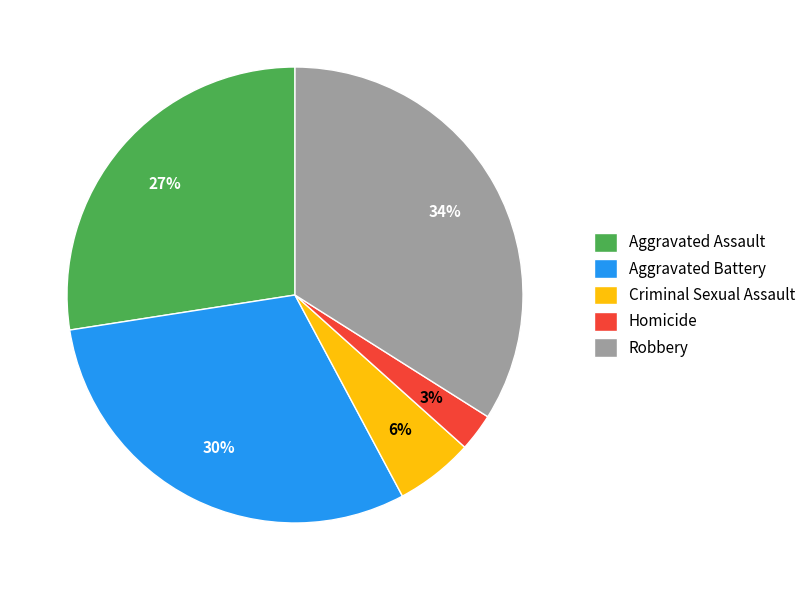

Is there any slice that represents more than half of the pie?

No